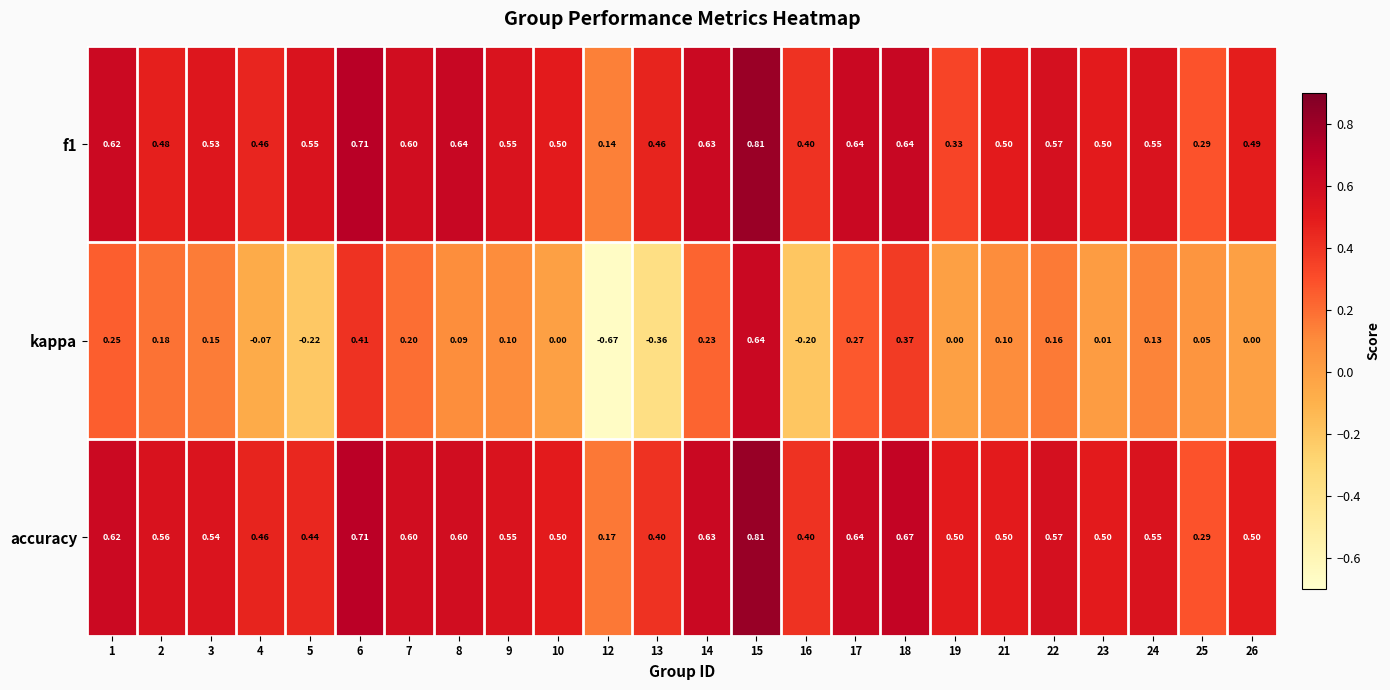

Is the value of f1 at 18 greater than the value of accuracy at 7?

Yes